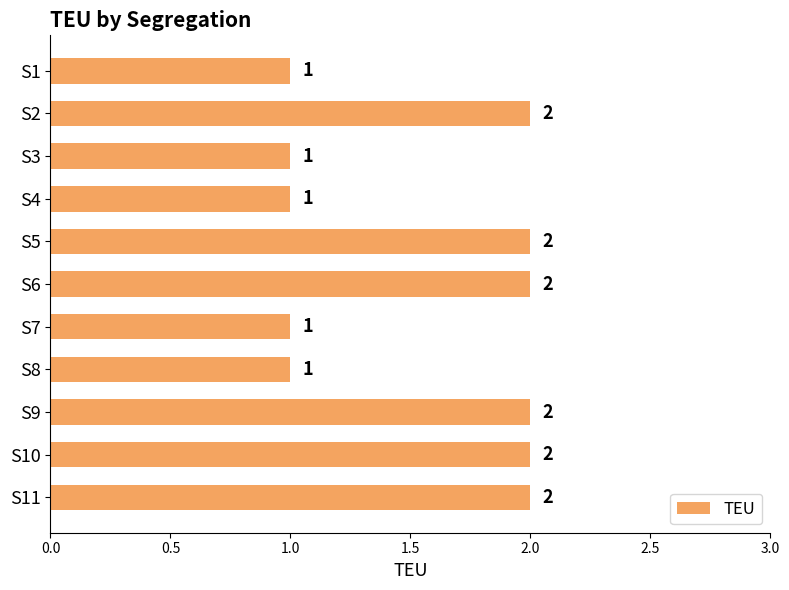

The chart shows a value of 2 at S1. True or false?

False